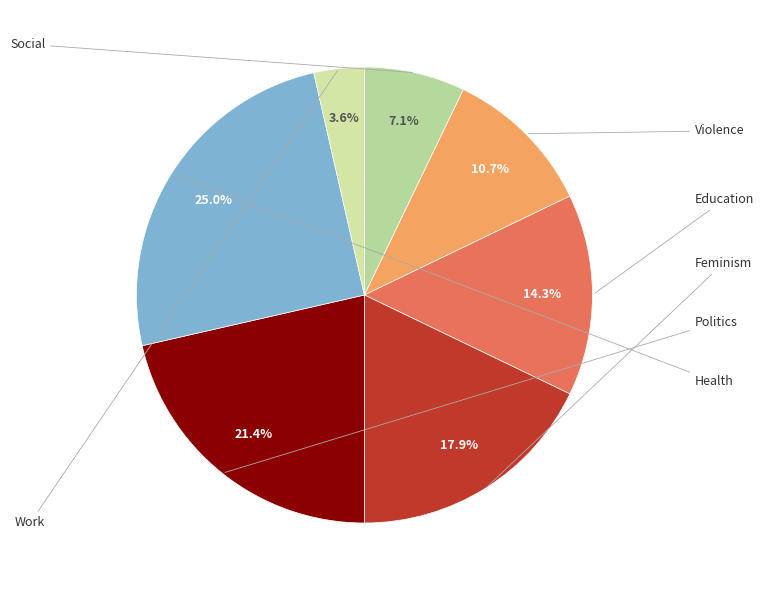

To the nearest percent, what is the difference between the largest and smallest slice percentages?

21%